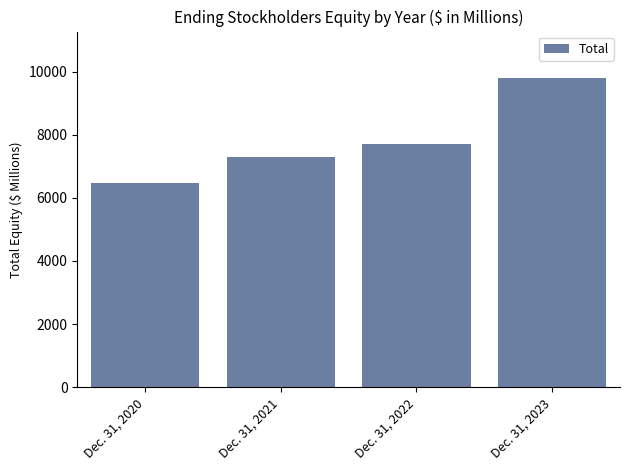

How many data points does each series have?

4